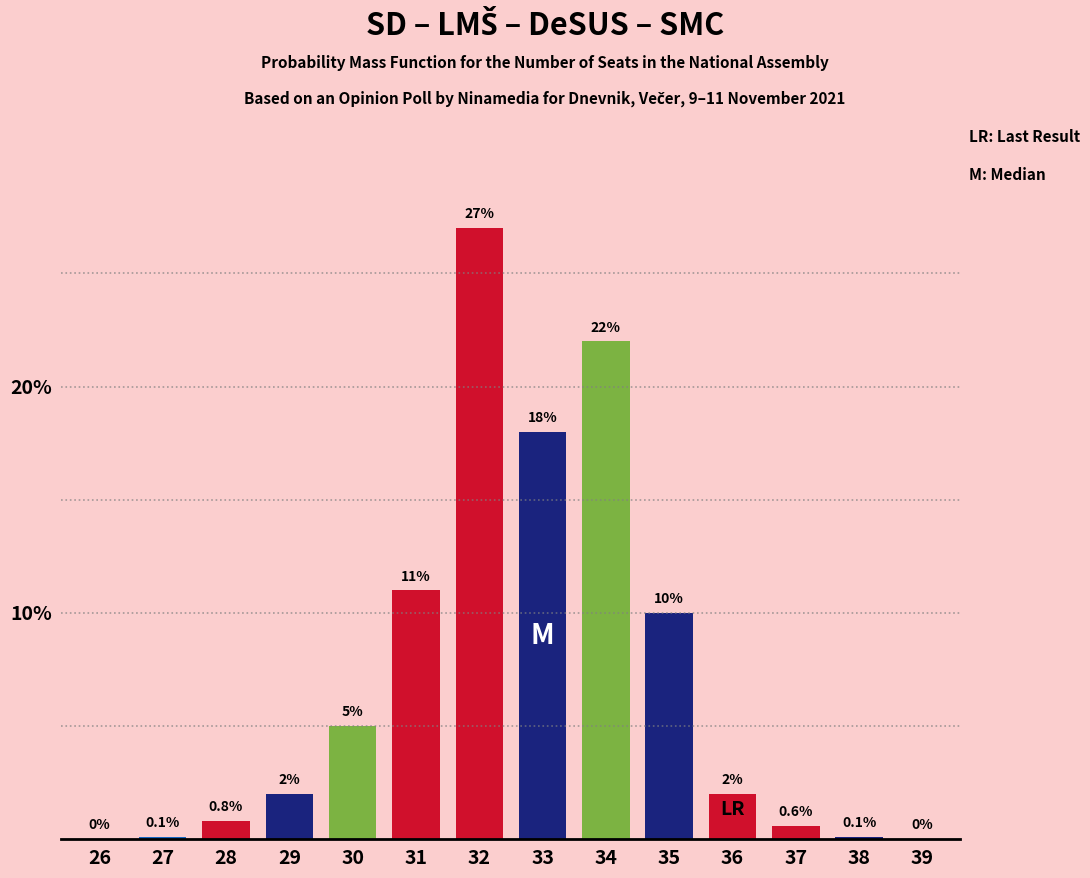

Reading left to right, extract all data points from this chart.

26=0.0	27=0.1	28=0.8	29=2.0	30=5.0	31=11.0	32=27.0	33=18.0	34=22.0	35=10.0	36=2.0	37=0.6	38=0.1	39=0.0